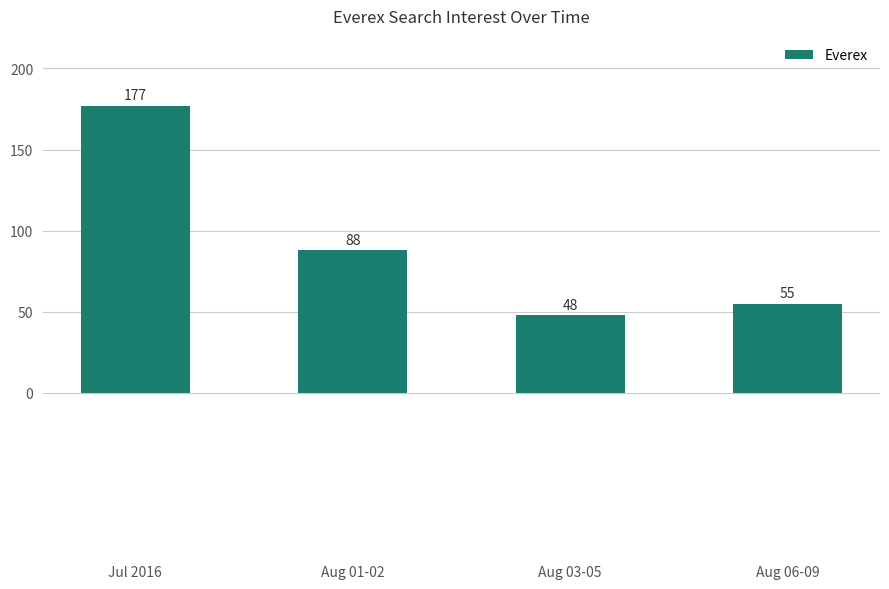

List the labels in order of value, smallest first.

Aug 03-05, Aug 06-09, Aug 01-02, Jul 2016